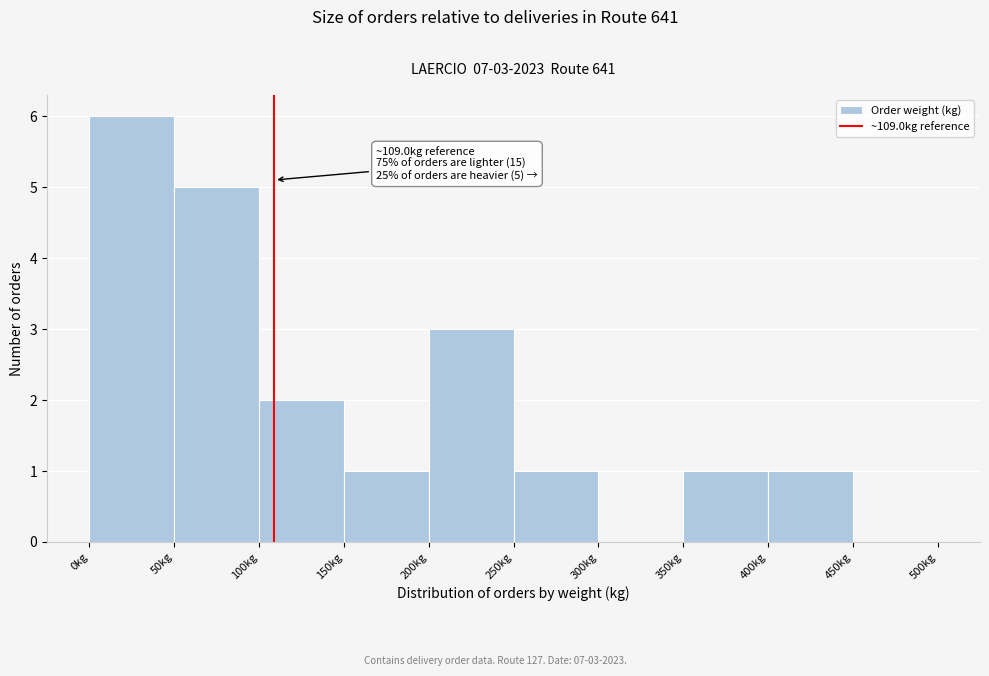

Over which range of the x-axis is the bar tallest?

0 to 50